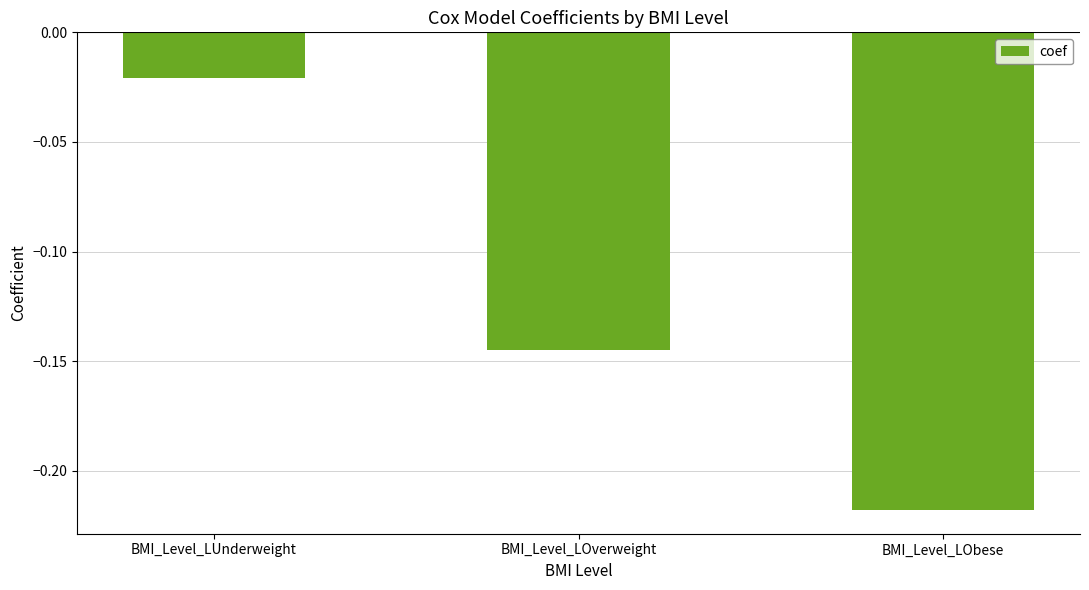

How many bars are there in total?

3